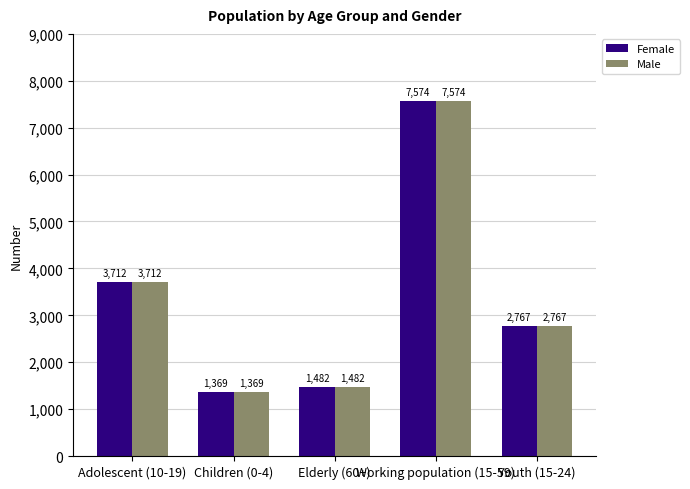

What is the difference between the maximum and minimum values in the Female series?

6205